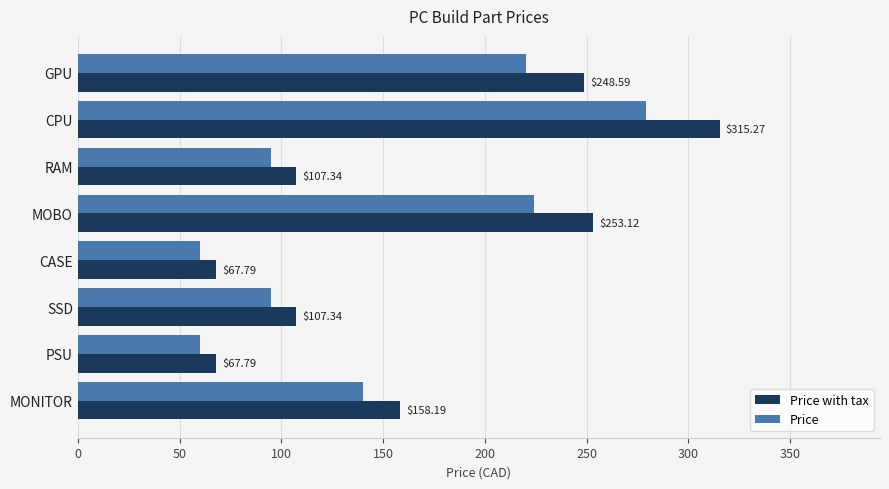

At which label is Price closest to 169?

MONITOR